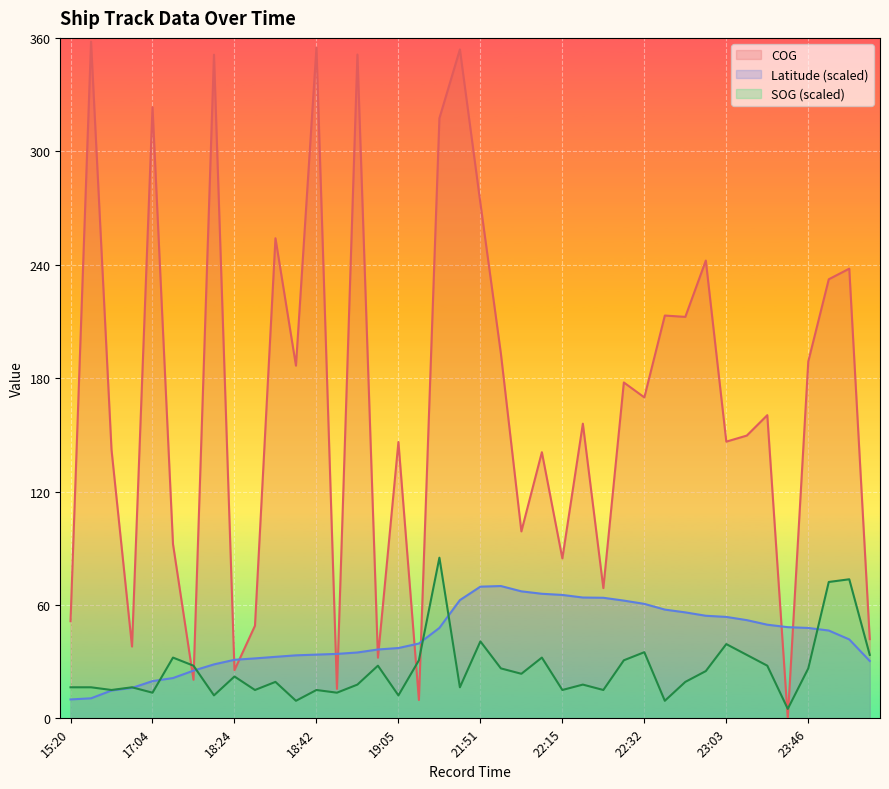

What is the difference between the SOG values at 21:21 and 22:20?

1.4